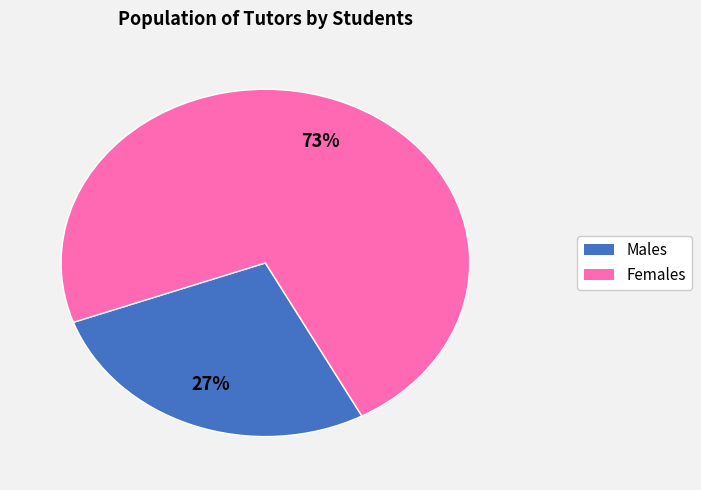

Is there a majority slice in this chart?

Yes